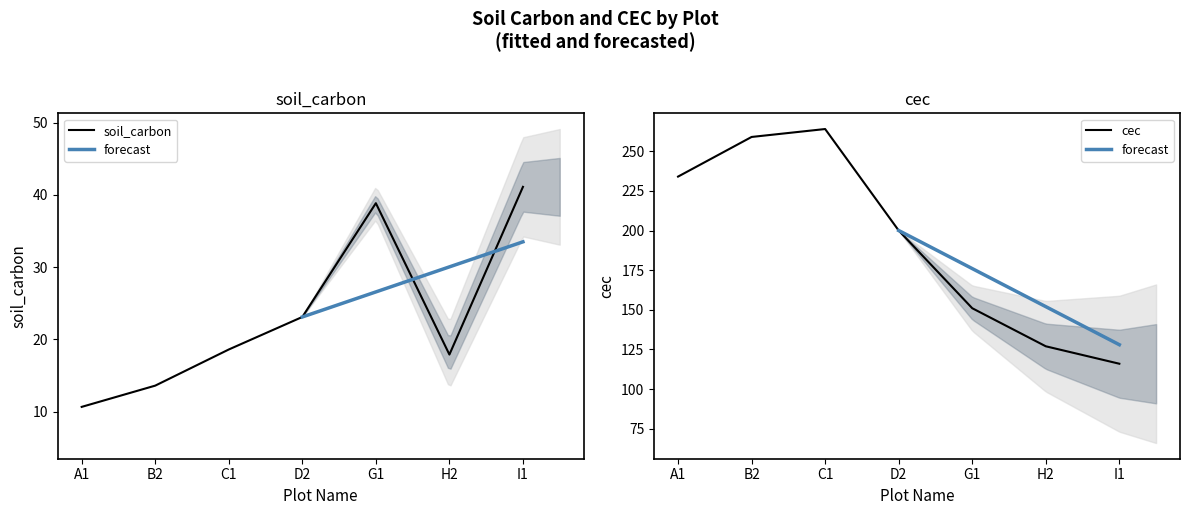

Count the number of categories in the chart.

7